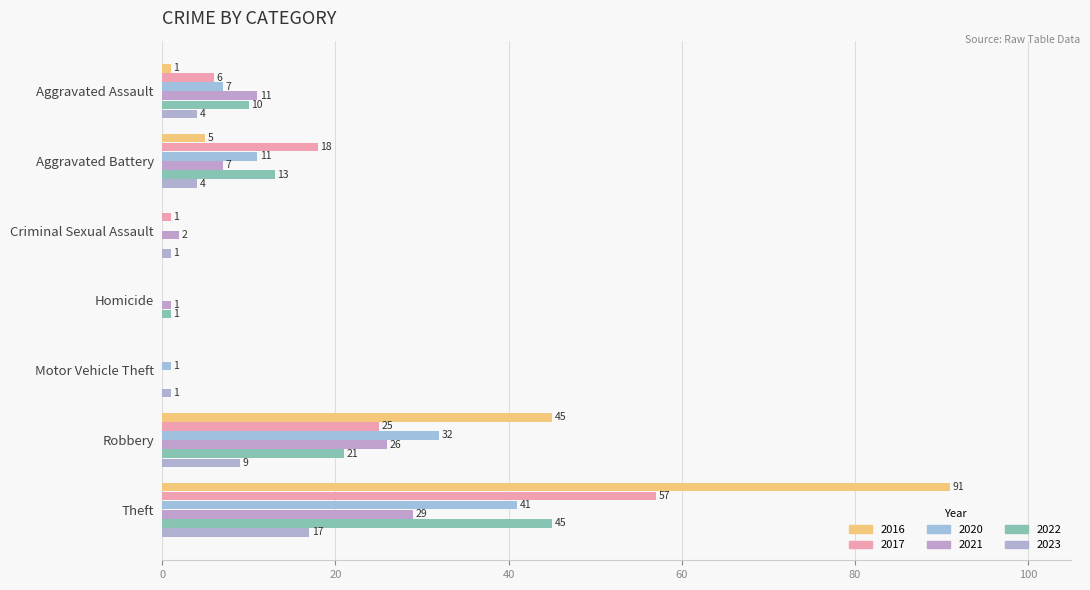

Which series has the largest total across all categories?

2016